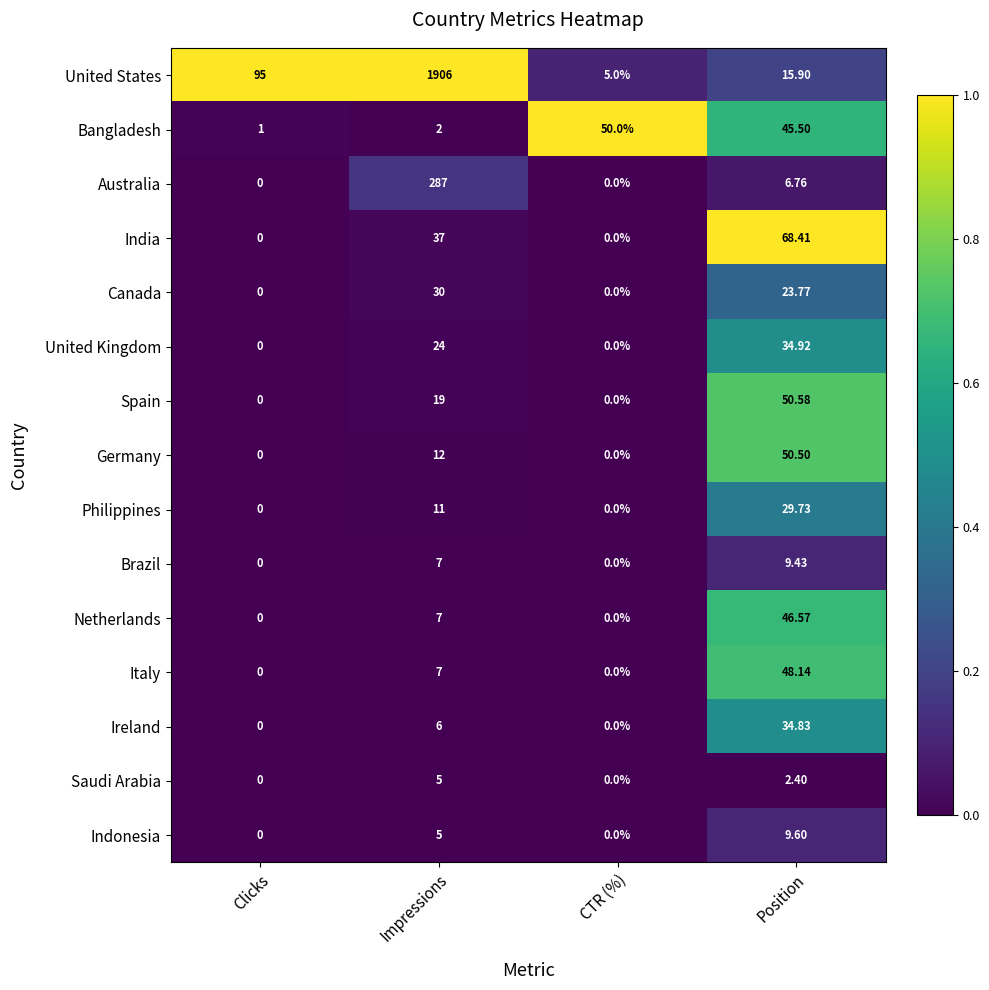

Which series has the largest range (max minus min)?

United States